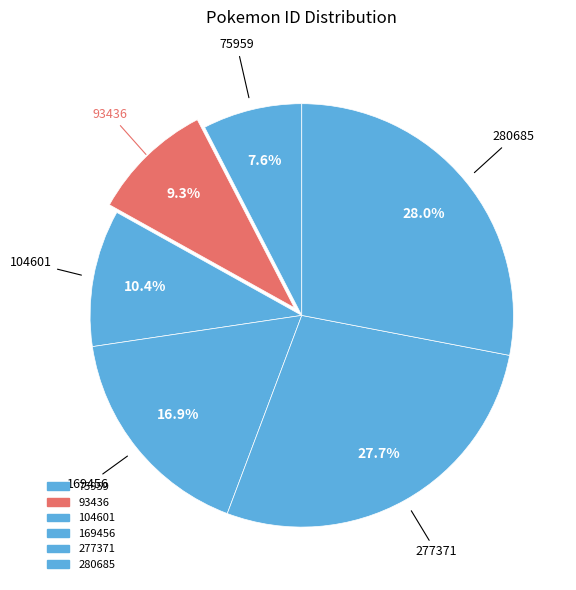

To the nearest percent, what is the difference between the largest and smallest slice percentages?

20%